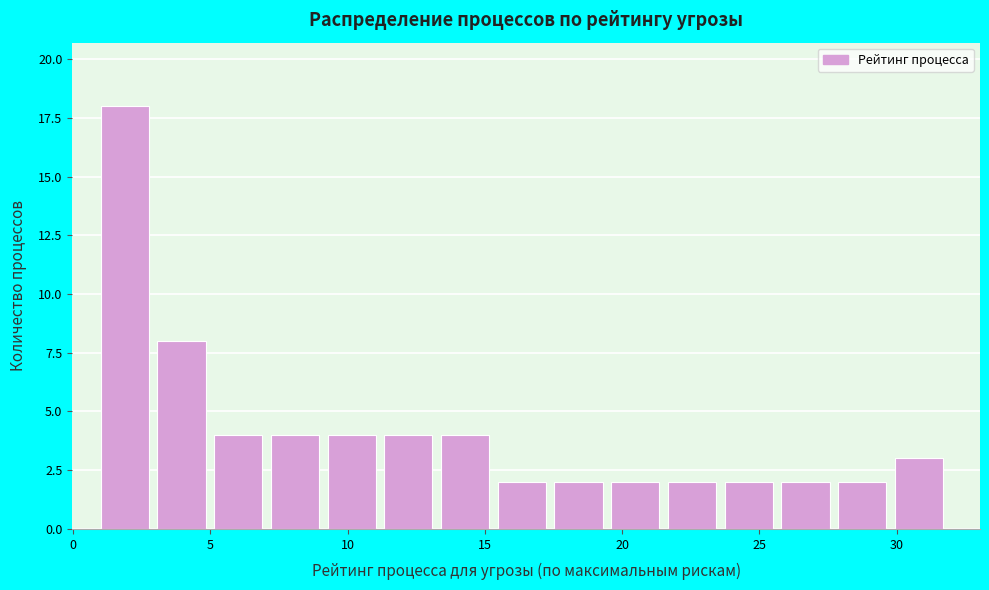

What is the height of the bar covering 26.0 to 28.0 on the x-axis? Neither the bar edges nor the heights are printed on the chart, so give them approximately, as read against the axes.

2